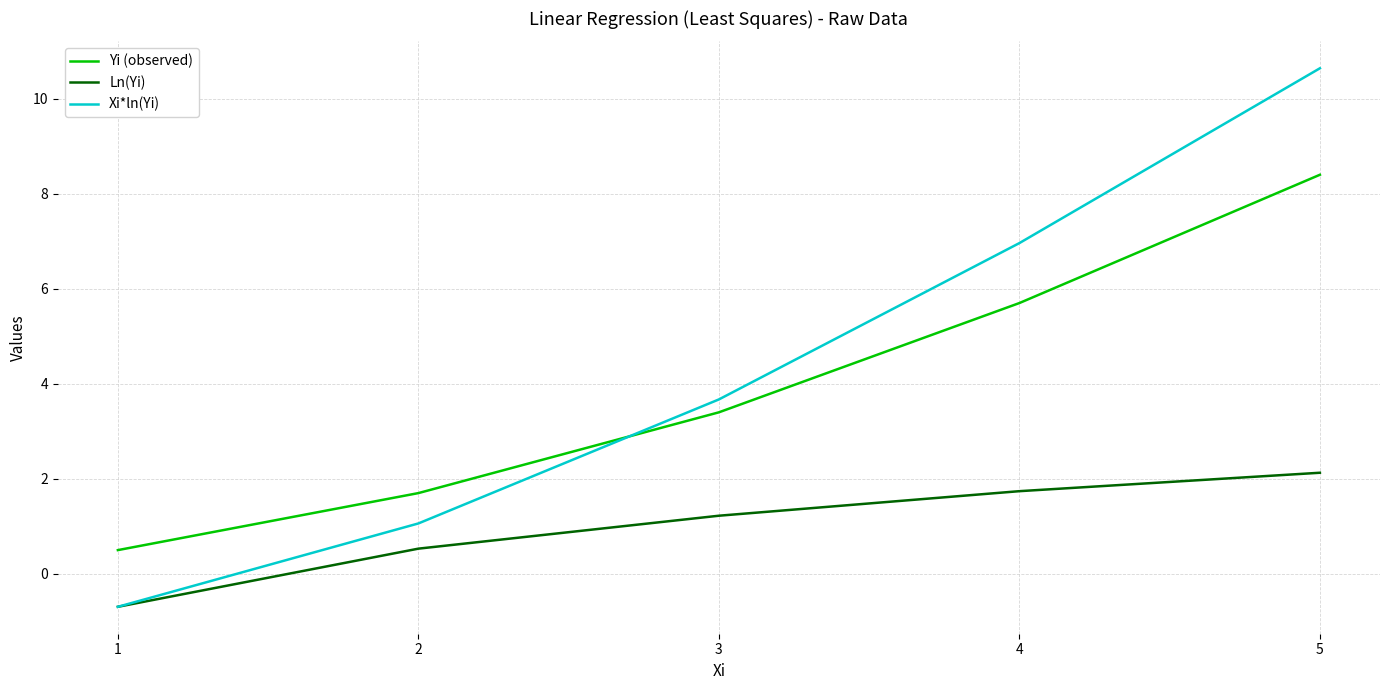

True or false: Xi*ln(Yi) and Yi (observed) cross at least once.

True